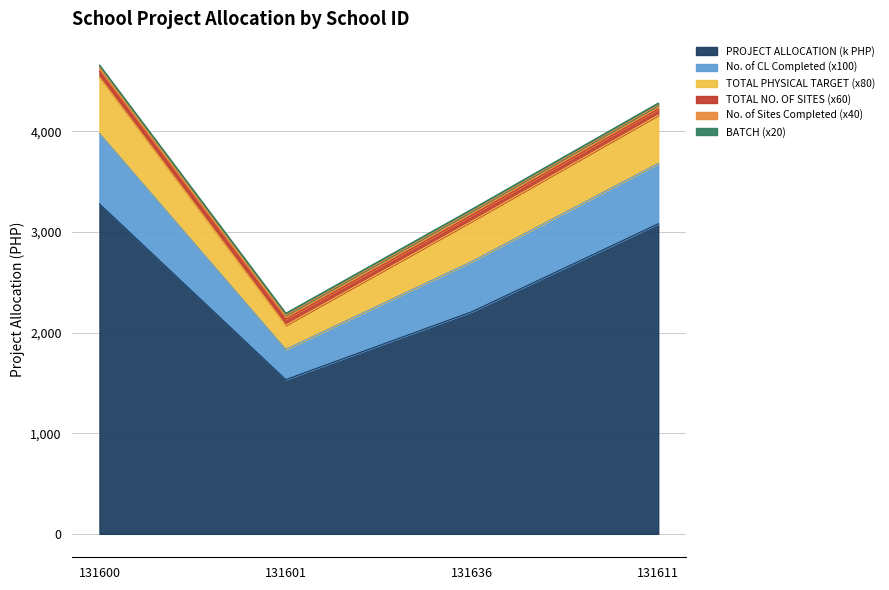

What is the sum of all PROJECT ALLOCATION values?

10103.8